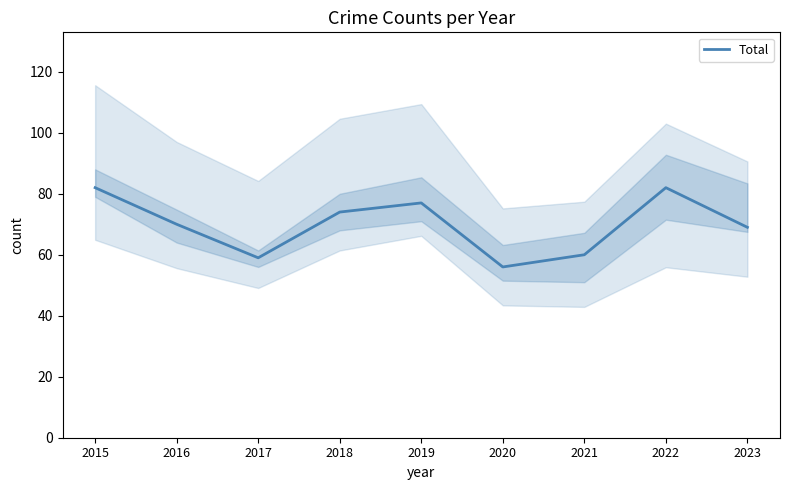

Where does the data first go above 70?

2015